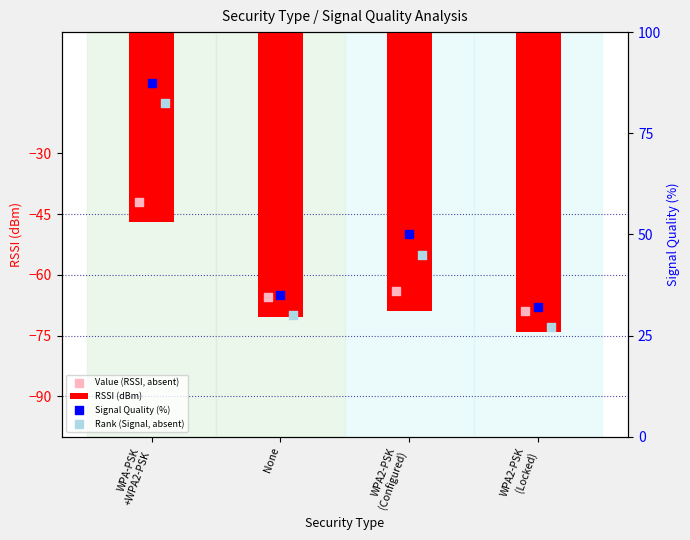

What are all the series names shown in the legend?

RSSI (dBm), Value (RSSI, absent), Signal Quality (%), Rank (Signal, absent)